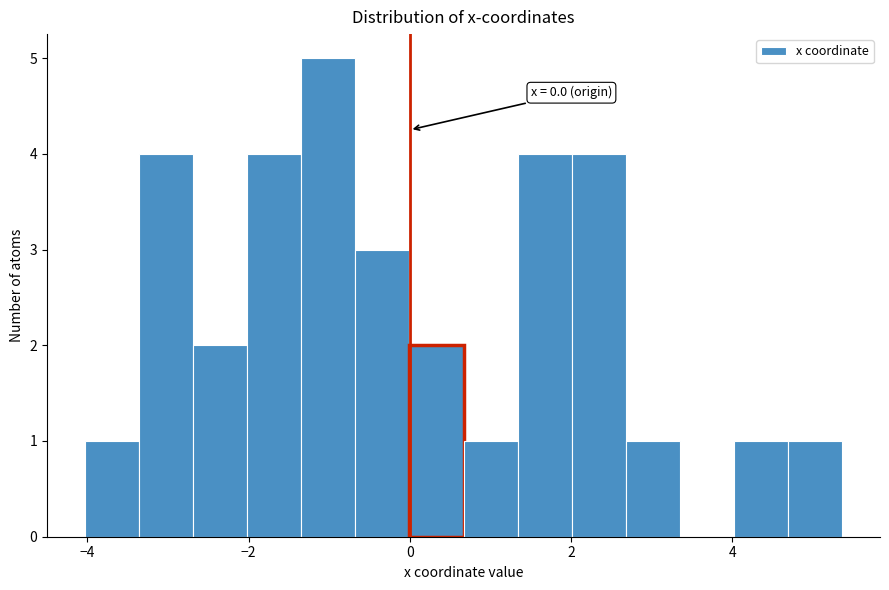

Read against the x-axis, roughly where is the centre of the tallest bar?

-1.0